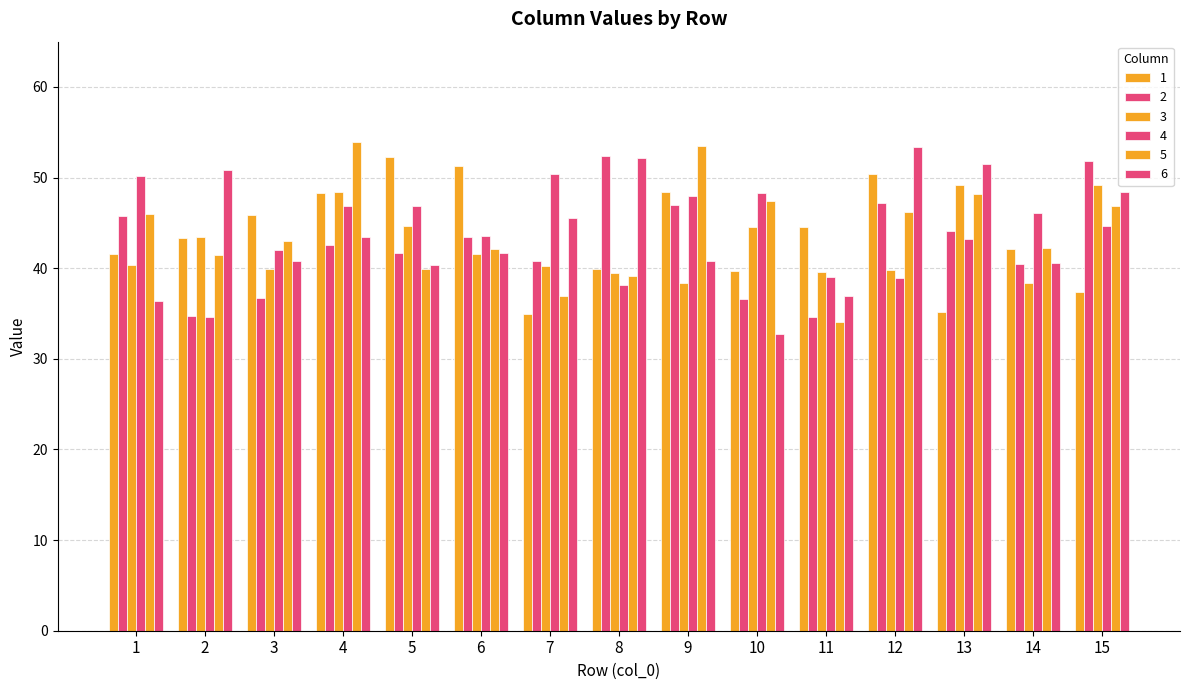

List the series in order of their peak value, highest first.

5, 6, 2, 1, 4, 3